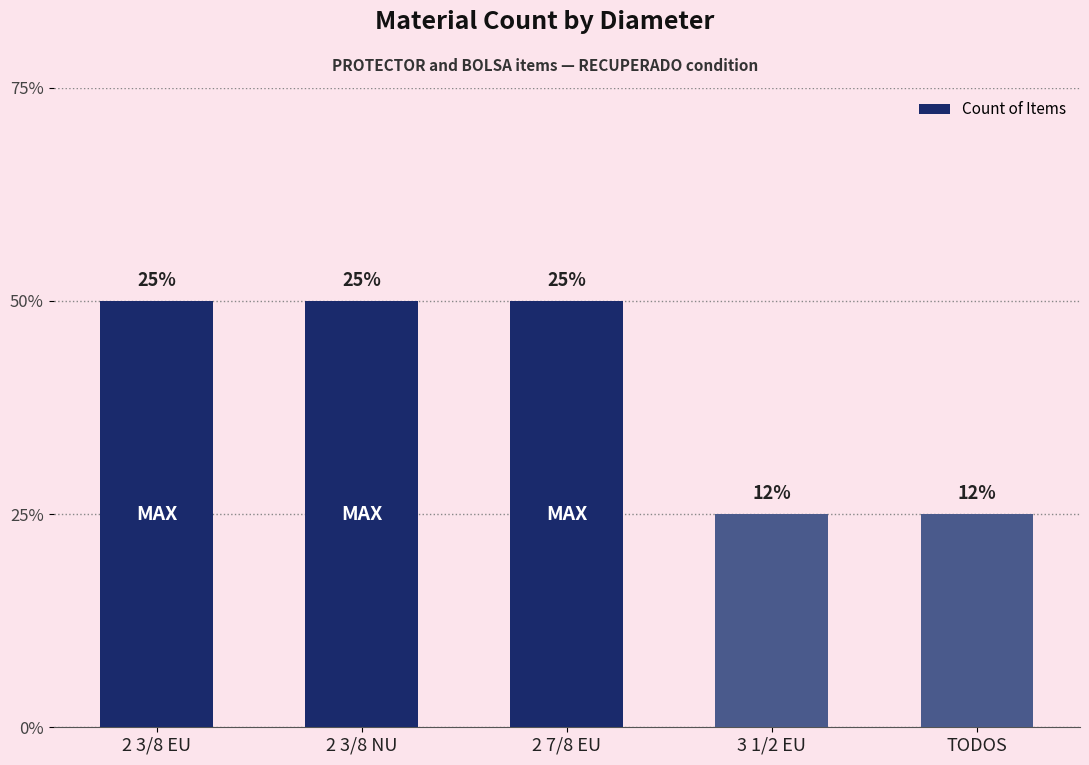

Reading left to right, what are all the values shown in this chart?

2	2	2	1	1